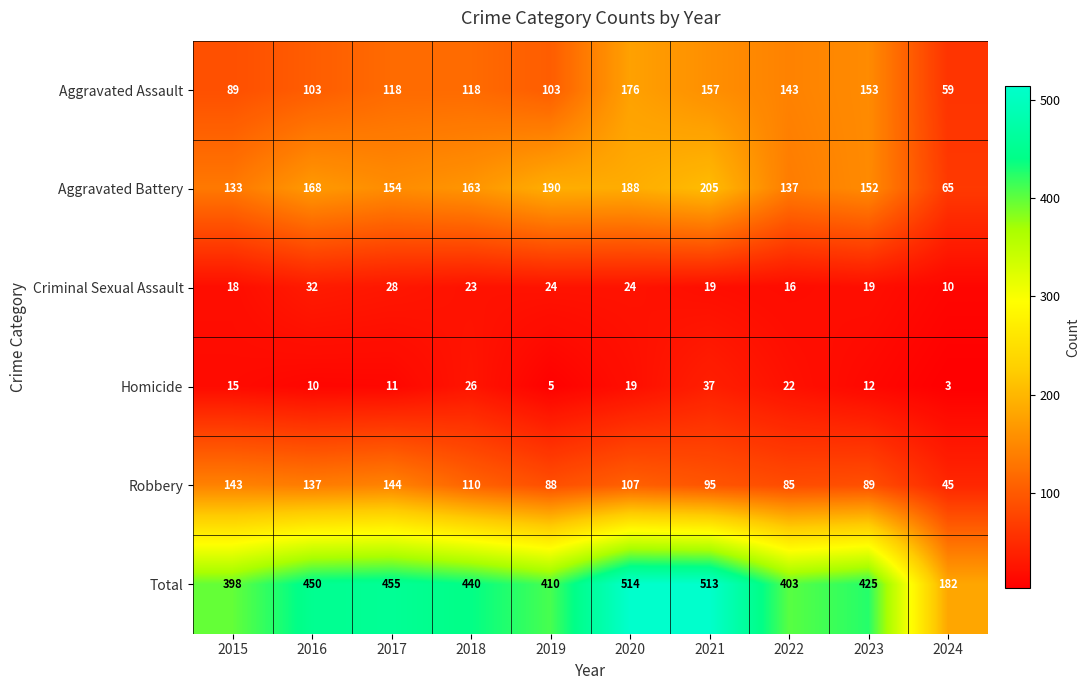

Which label corresponds to the smallest value in the chart?

2024